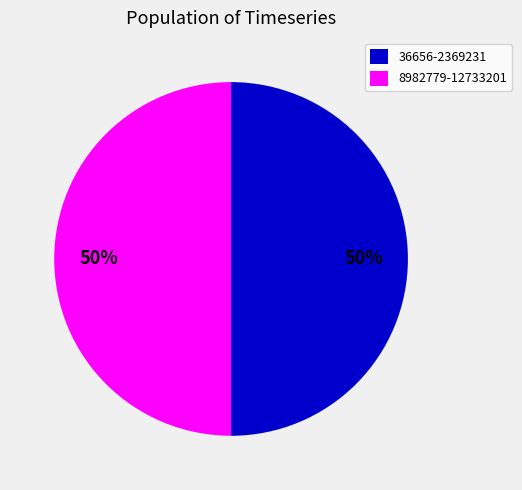

True or false: 8982779-12733201 accounts for 61% of the total.

False